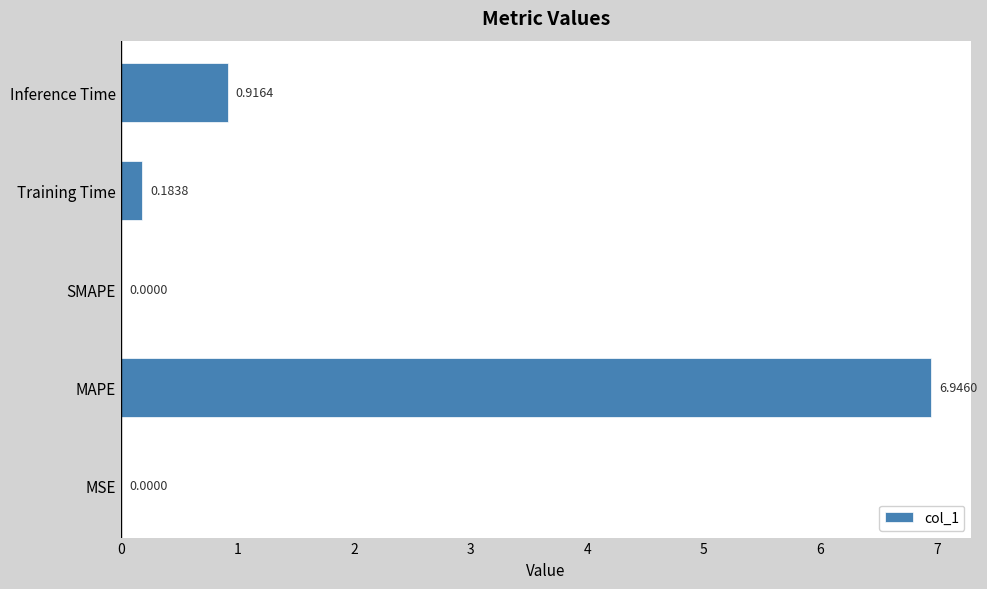

What is the sum of the values at Training Time and MAPE?

7.1